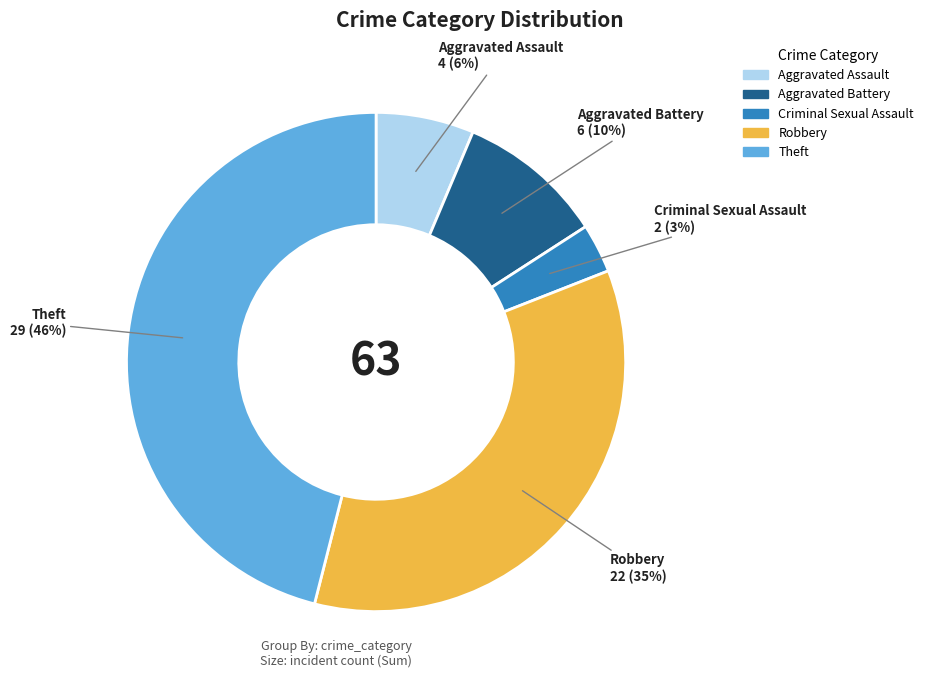

Approximately how many times larger is the value at Aggravated Assault compared to Robbery?

0.2